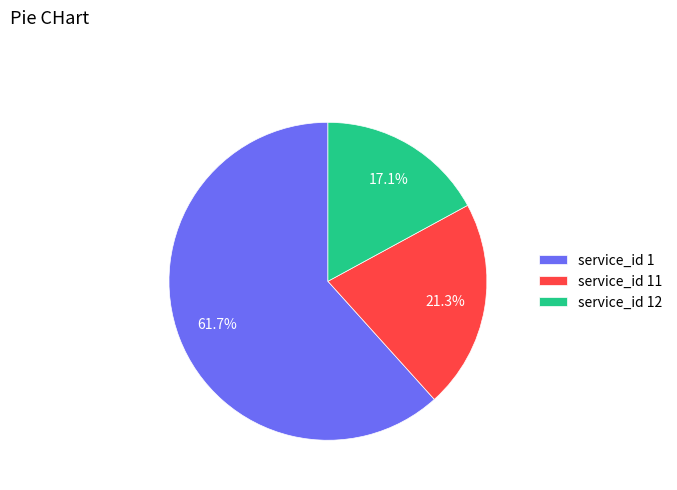

What is the ratio of the value at service_id 12 to the value at service_id 1?

0.3